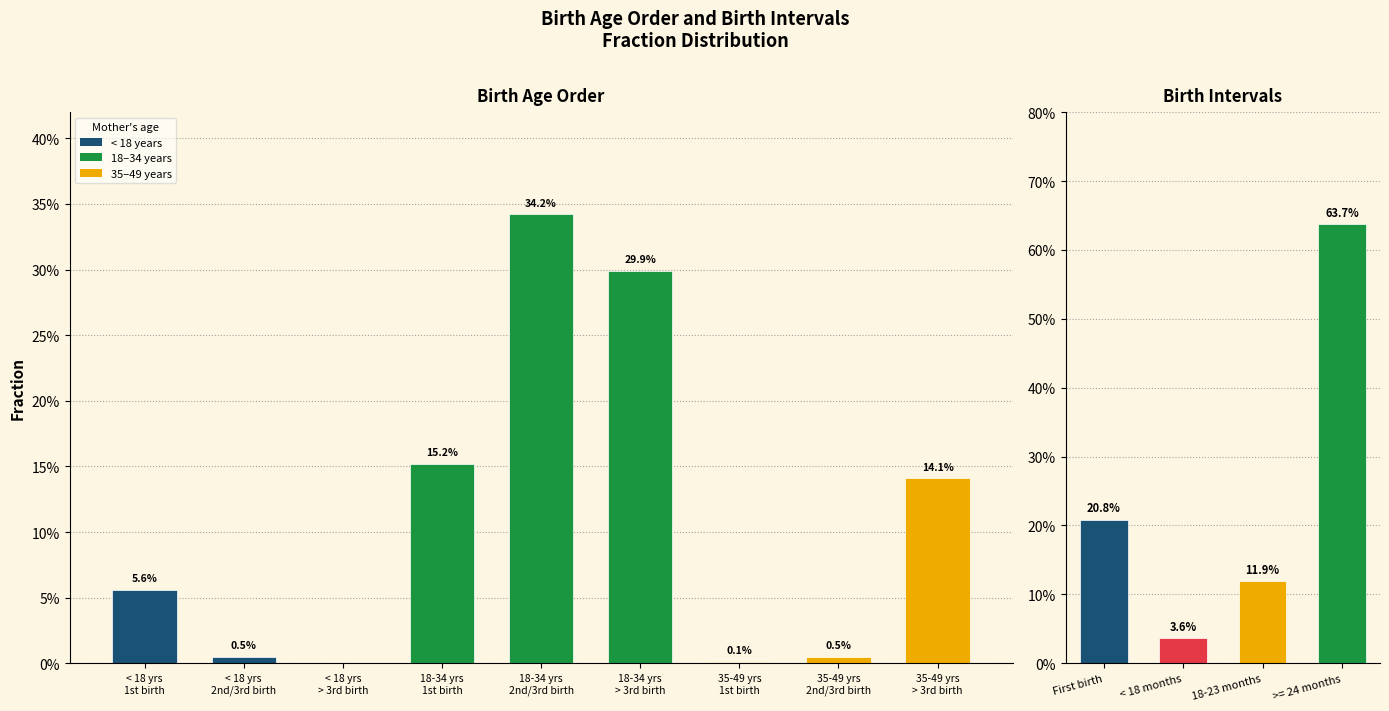

What value does the data have at 18-34 yrs
1st birth?

0.2